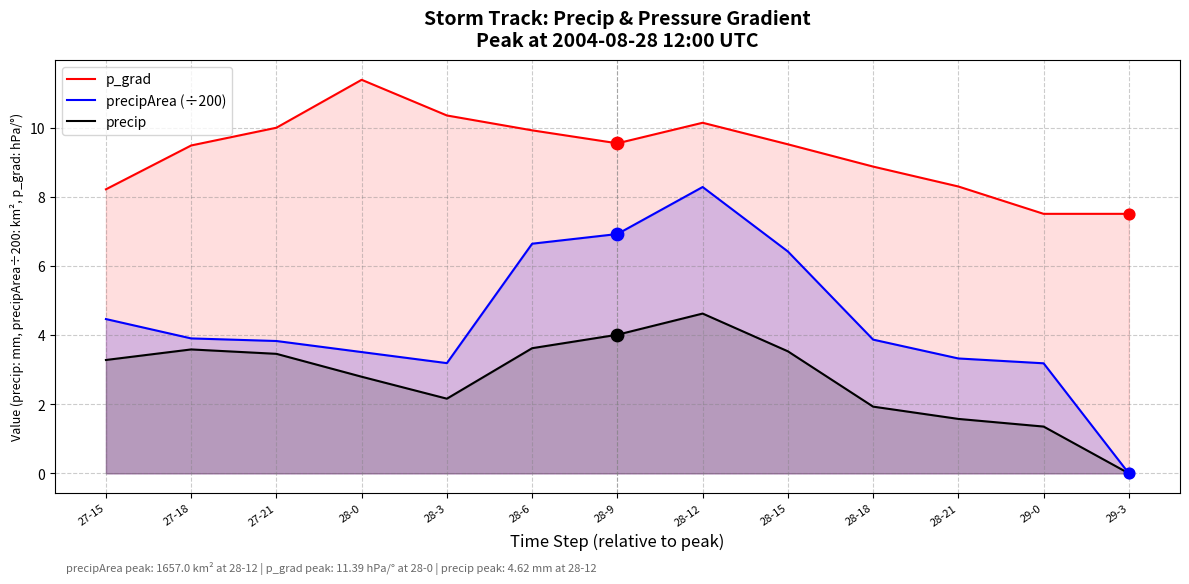

At which category is the sum across all series the highest?

28-12